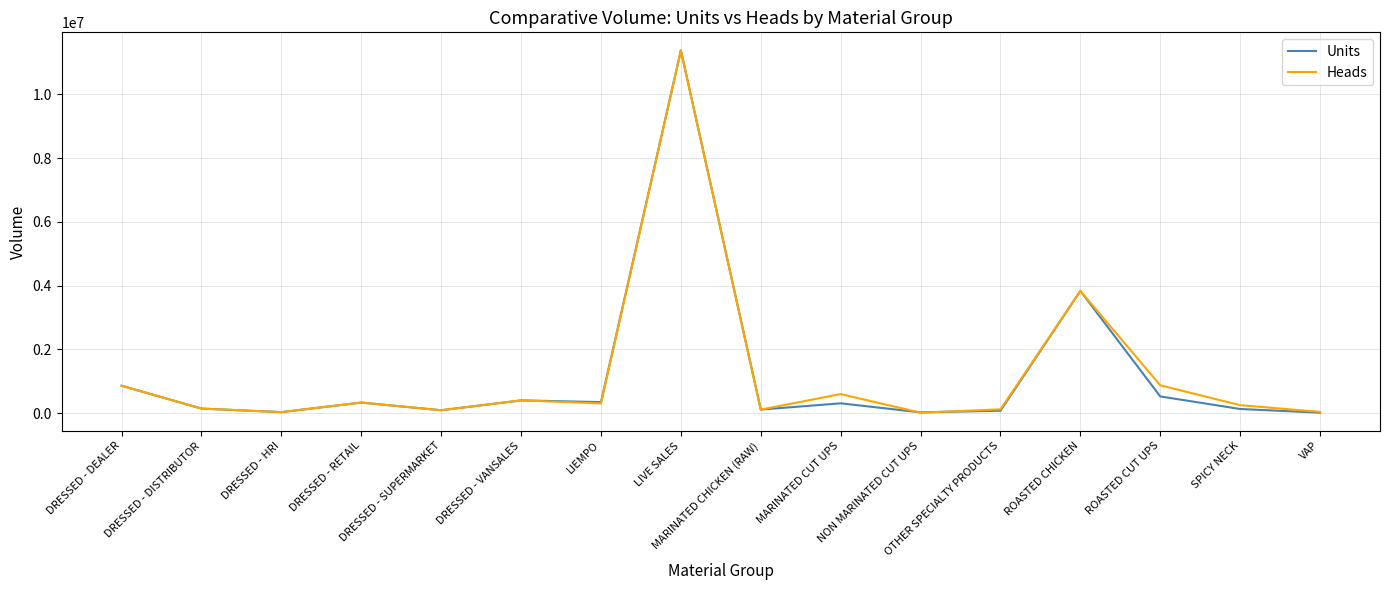

At which category is the sum across all series the highest?

LIVE SALES